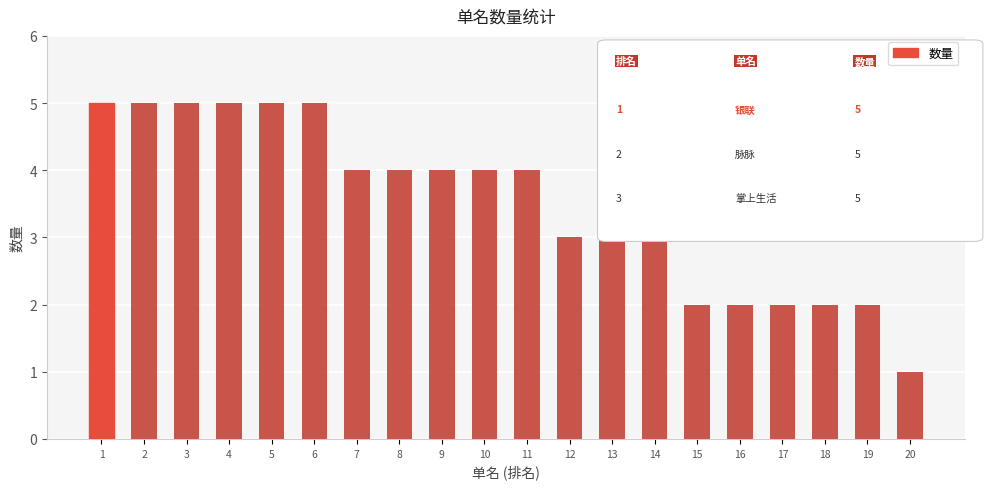

How many data points are less than 4?

9